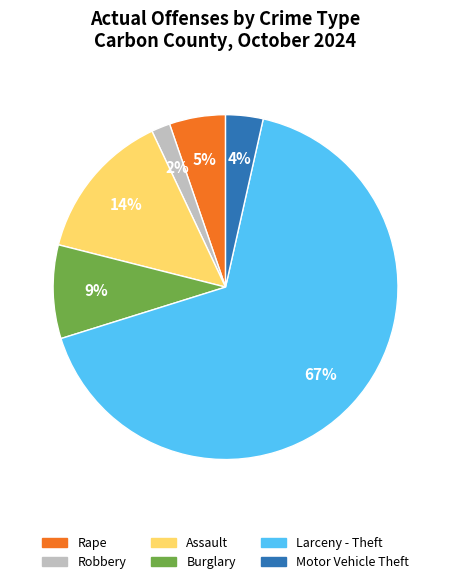

Is there any slice that represents more than half of the pie?

Yes